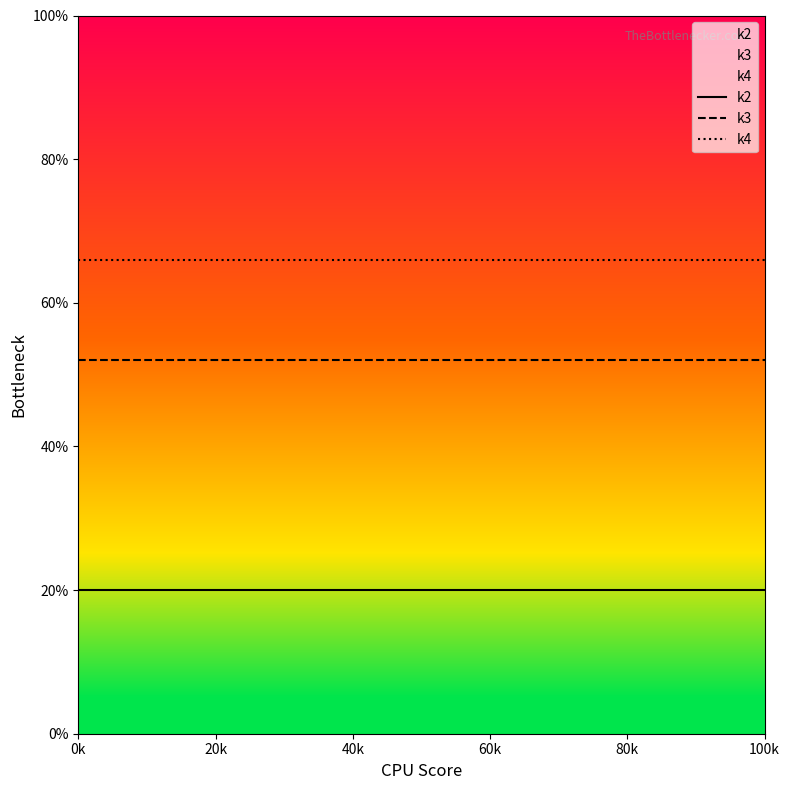

True or false: k4 has more than 0 points higher than both neighbors.

False